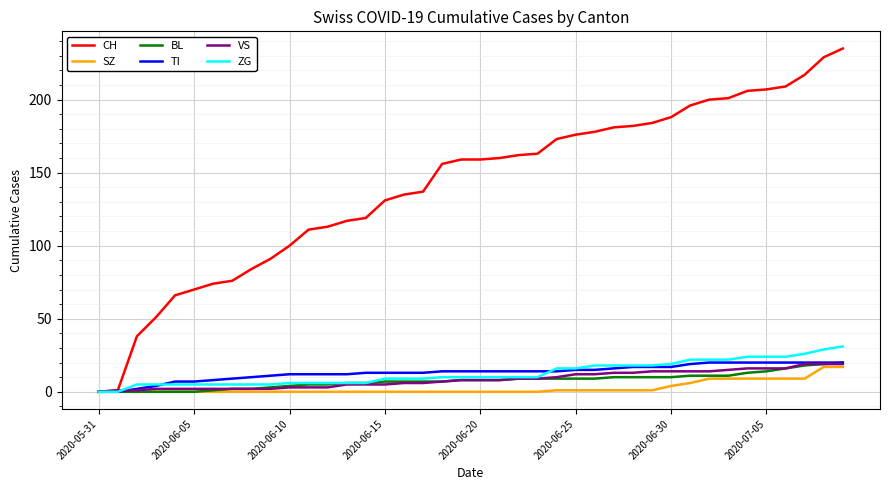

Which series has the widest spread of values?

CH